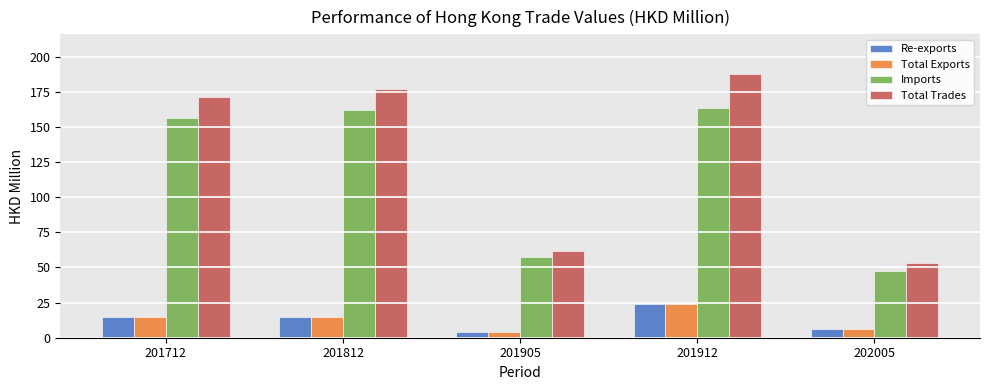

Which series changed the most between 201905 and 202005?

Imports